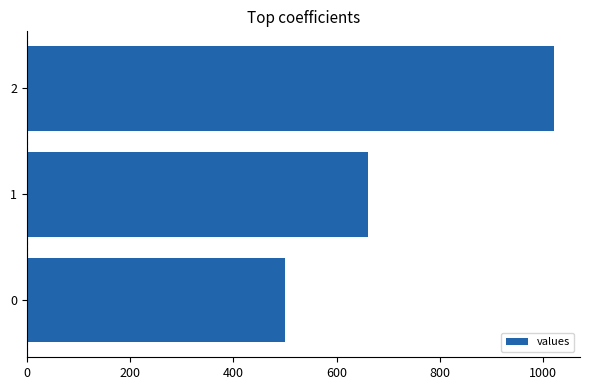

Rank the categories by value from lowest to highest.

0, 1, 2